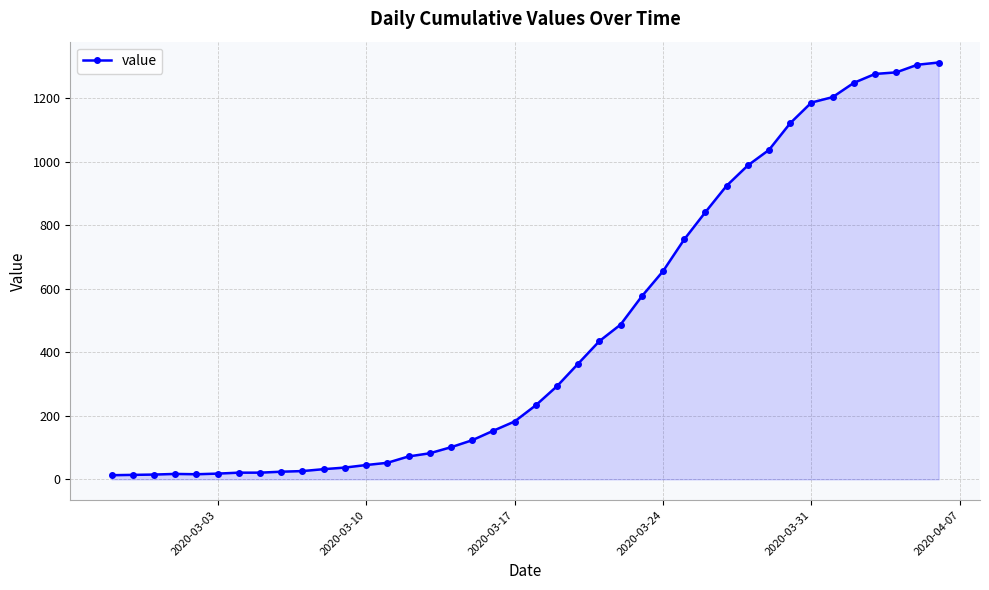

What is the maximum value shown in the chart?

1312